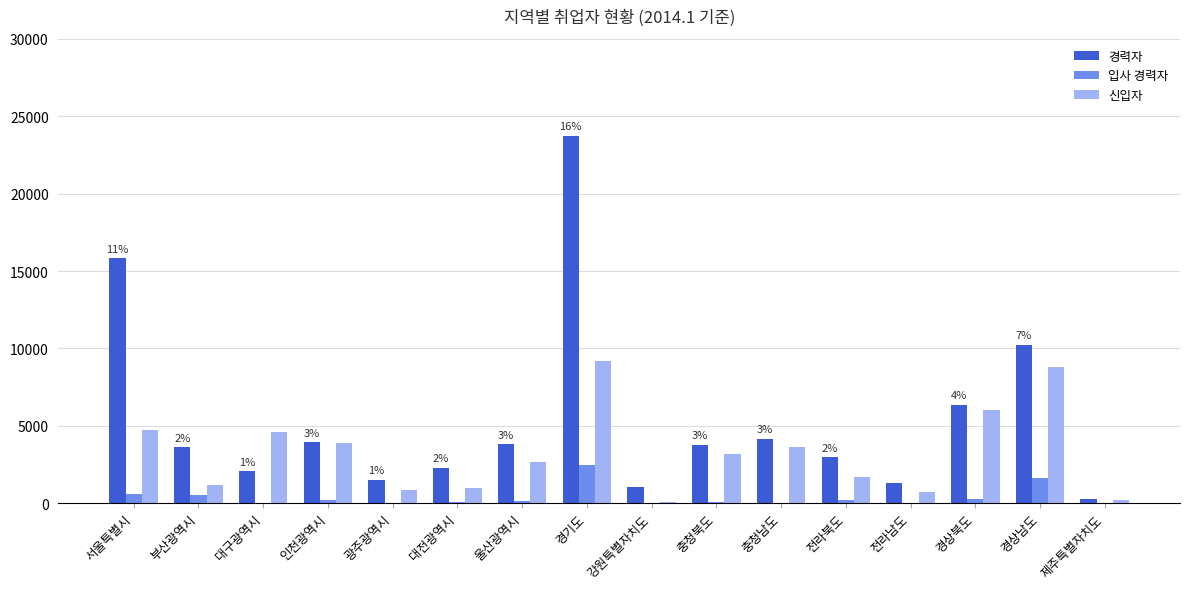

At which label does 신입자 reach its peak?

경기도